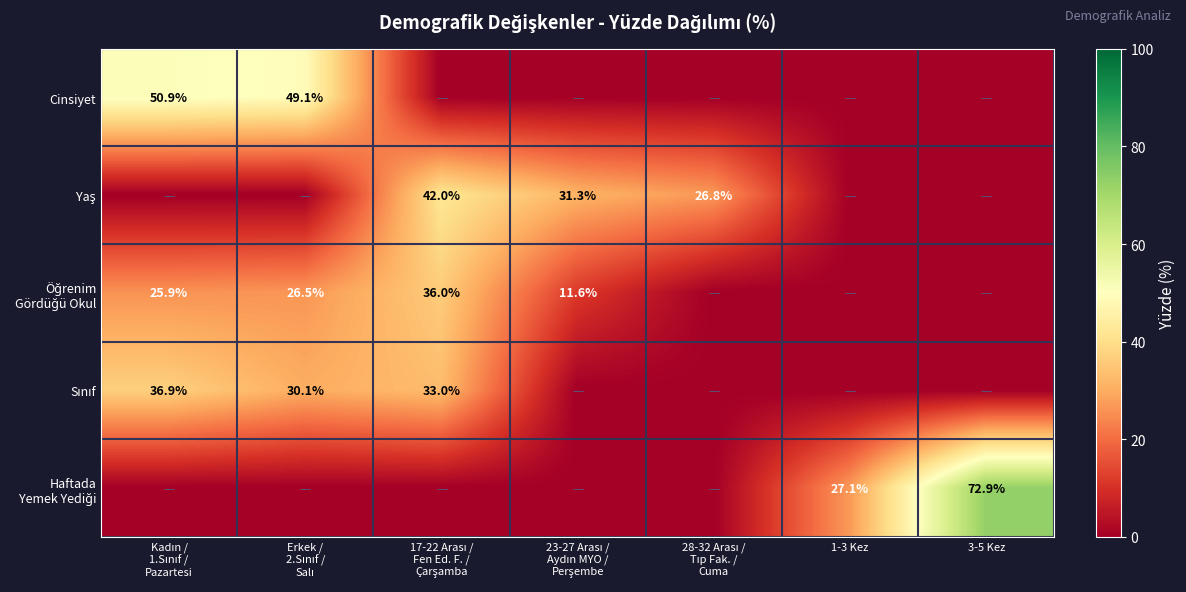

What is the sum of all Yaş values?

100.1